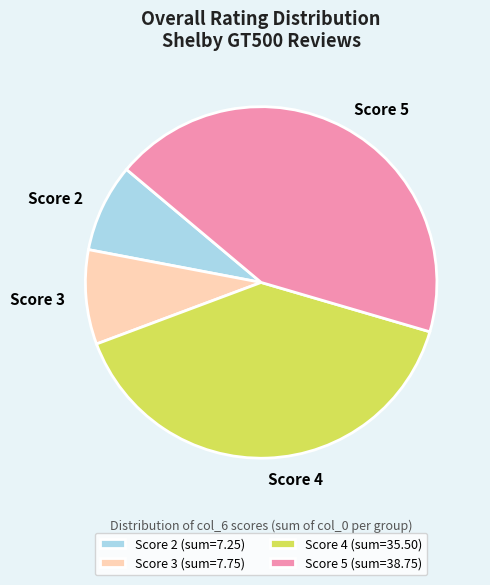

Is it true that Score 2 is 18% of the pie?

False